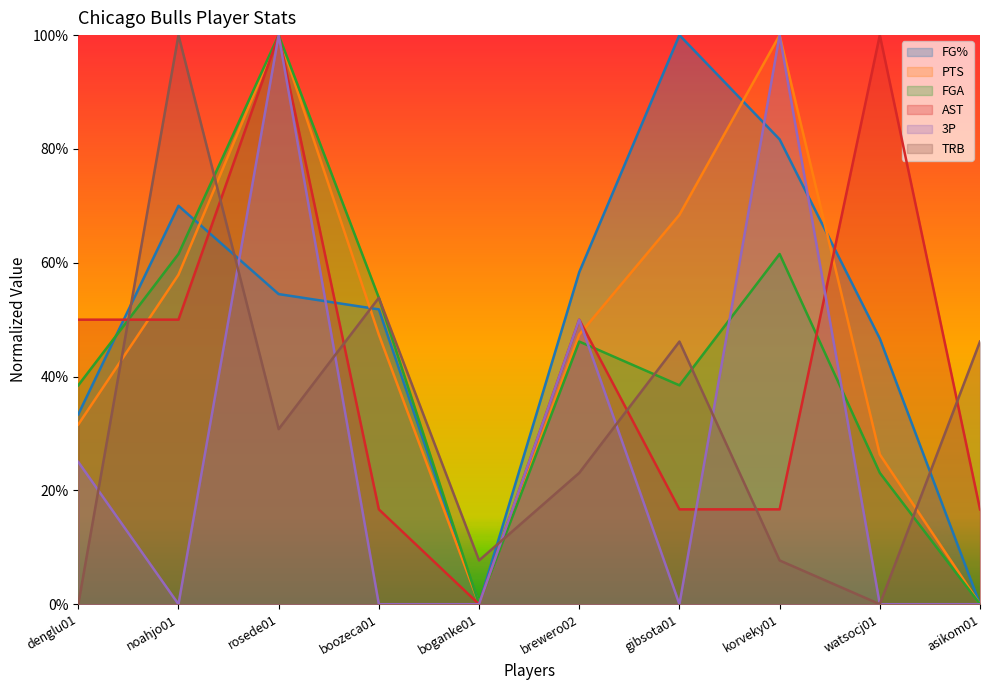

Which series changed the most between brewero02 and watsocj01?

AST